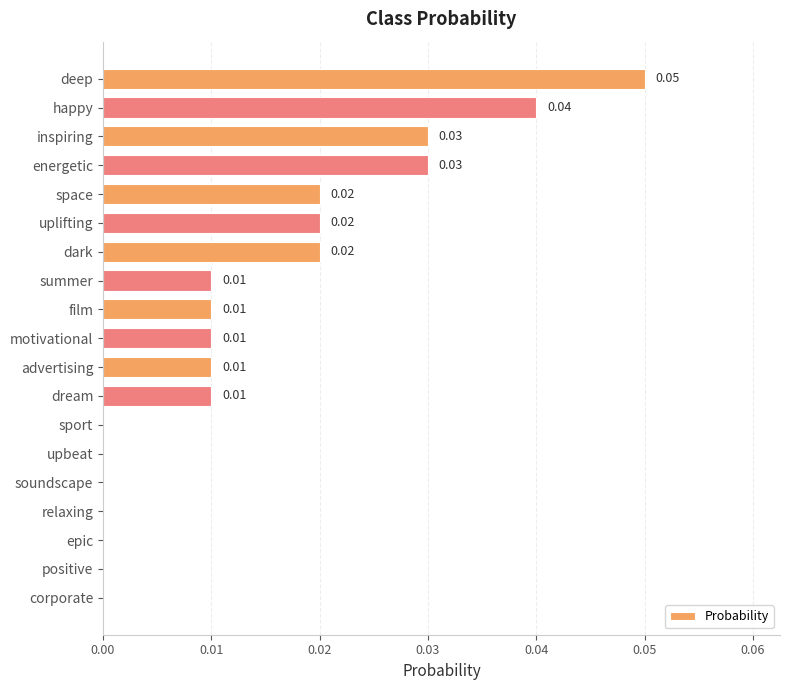

What is the sum of all values?

0.3